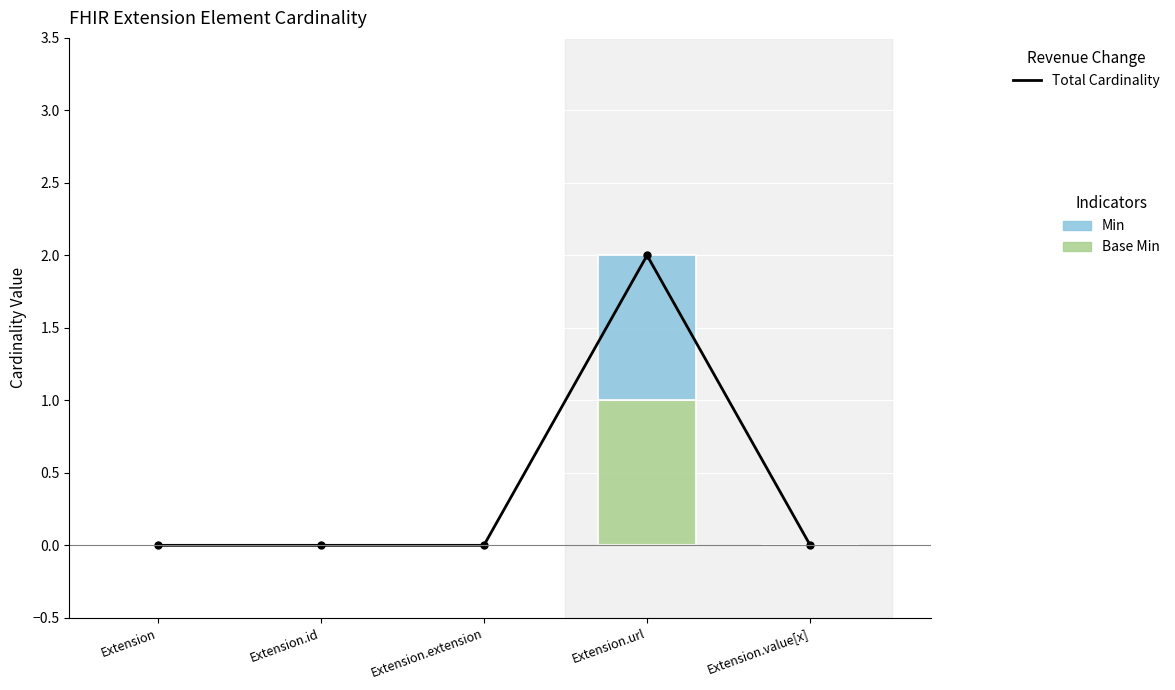

Reading right to left, transcribe all the data shown in this chart.

Total: Extension.value[x]=0	Extension.url=2	Extension.extension=0	Extension.id=0	Extension=0
Base Min: Extension.value[x]=0	Extension.url=1	Extension.extension=0	Extension.id=0	Extension=0
Min: Extension.value[x]=0	Extension.url=1	Extension.extension=0	Extension.id=0	Extension=0